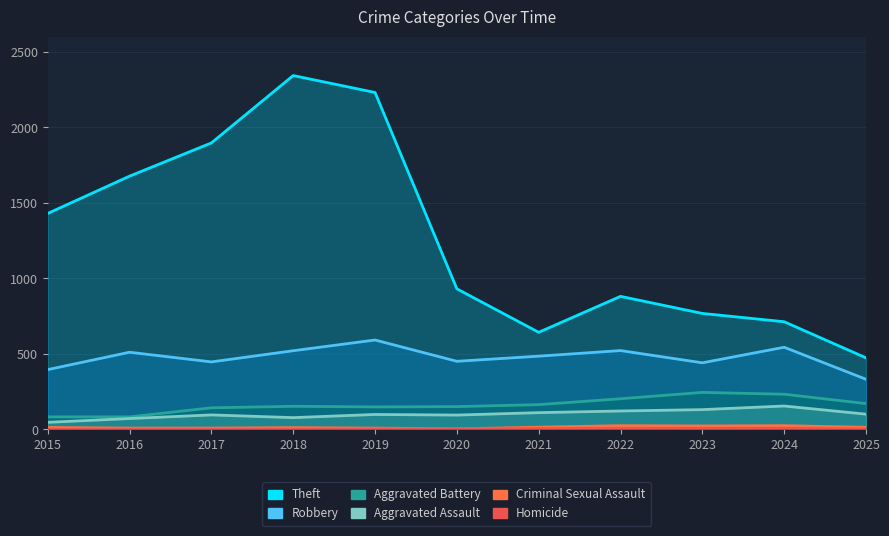

At which label does Theft reach its minimum?

2025